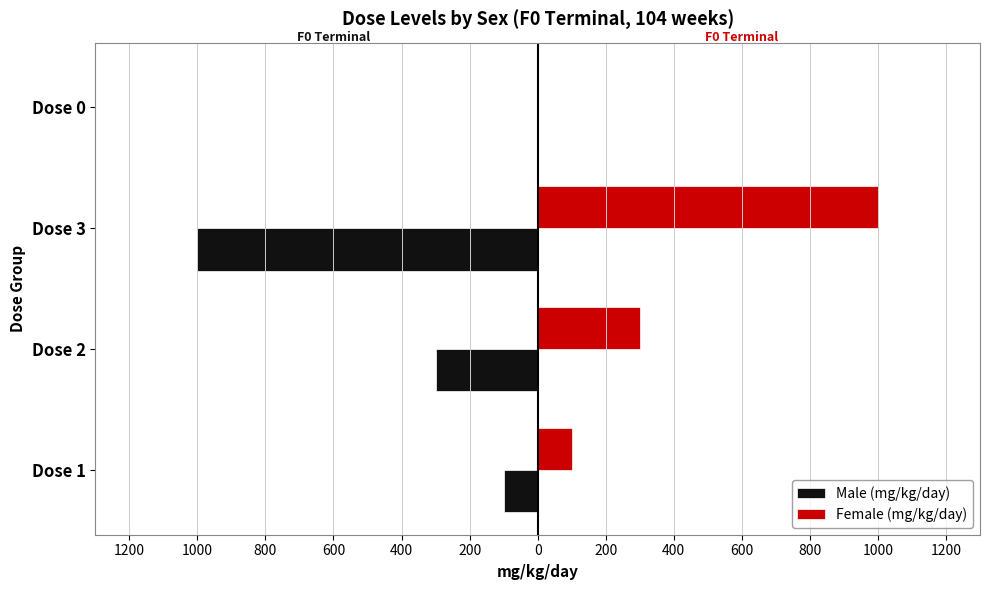

What are all the series names shown in the legend?

Male (mg/kg/day), Female (mg/kg/day)